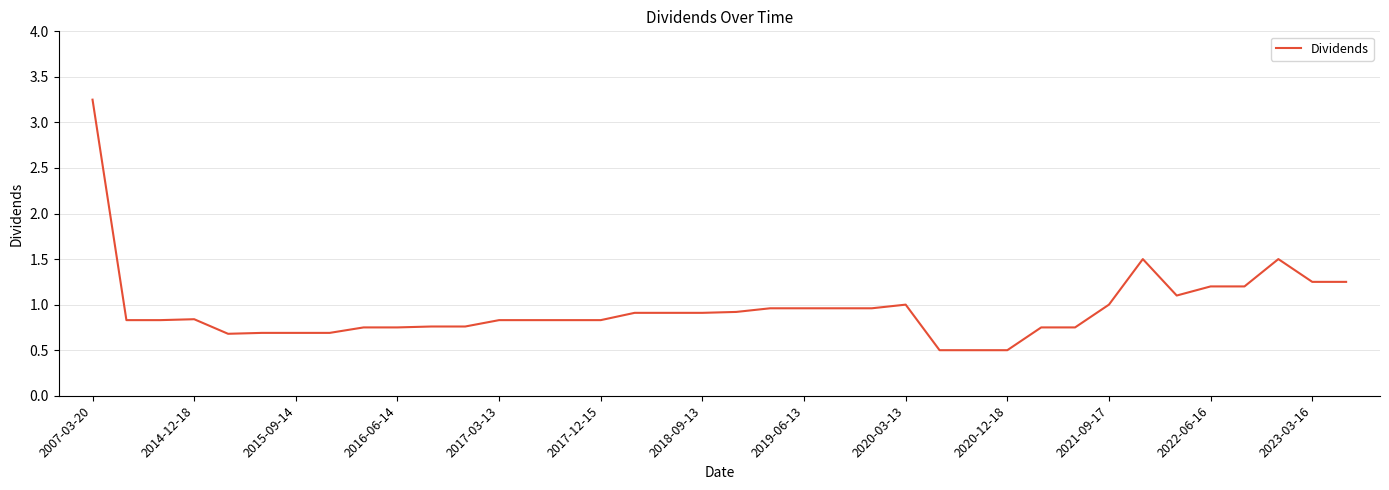

Count the number of categories in the chart.

38